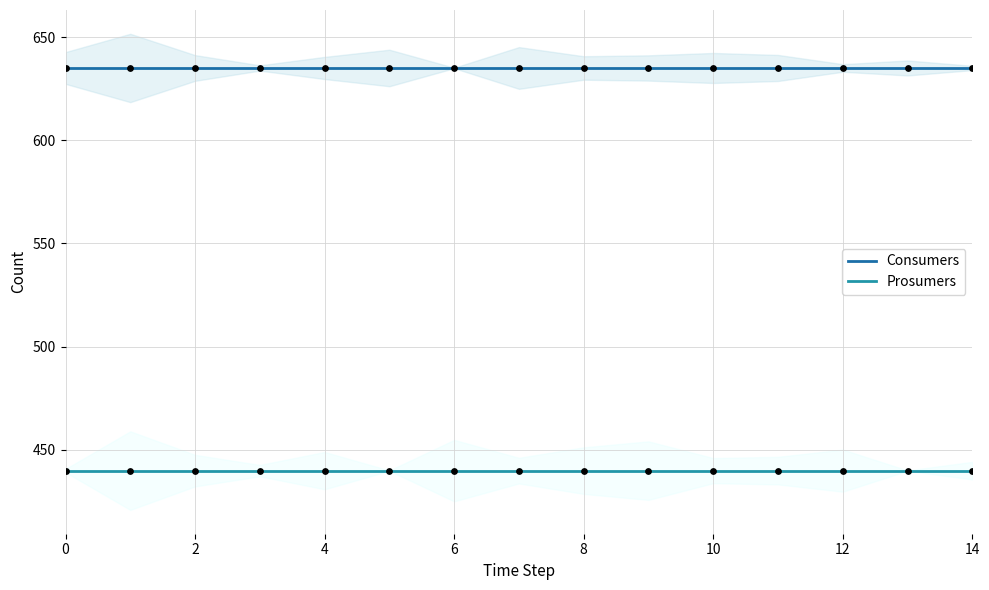

Which series reaches the minimum Y coordinate?

Prosumers